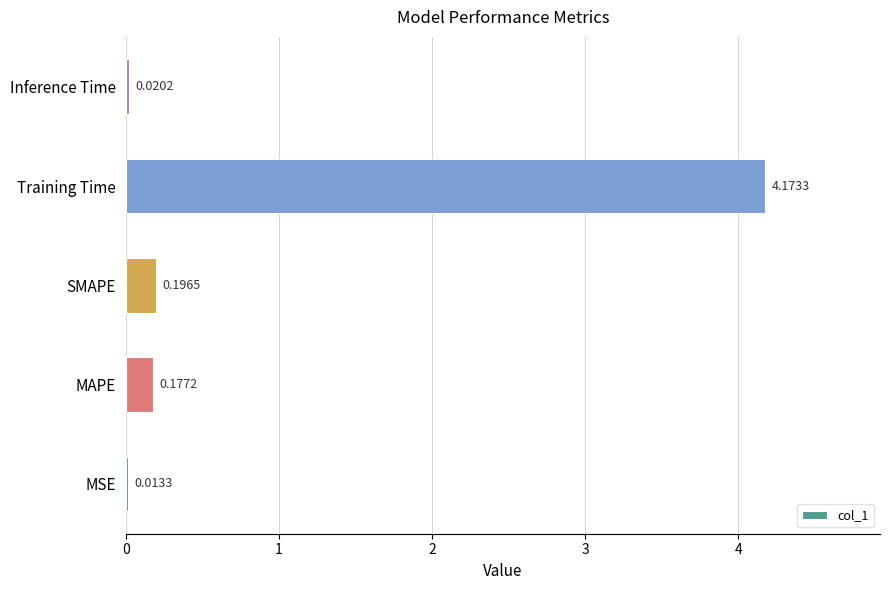

Where is the data nearest to the value 2?

SMAPE